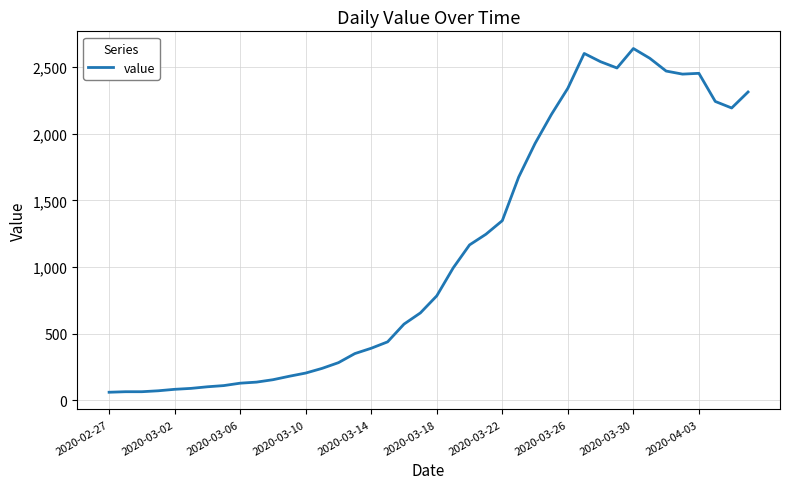

What is the minimum value shown in the chart?

61